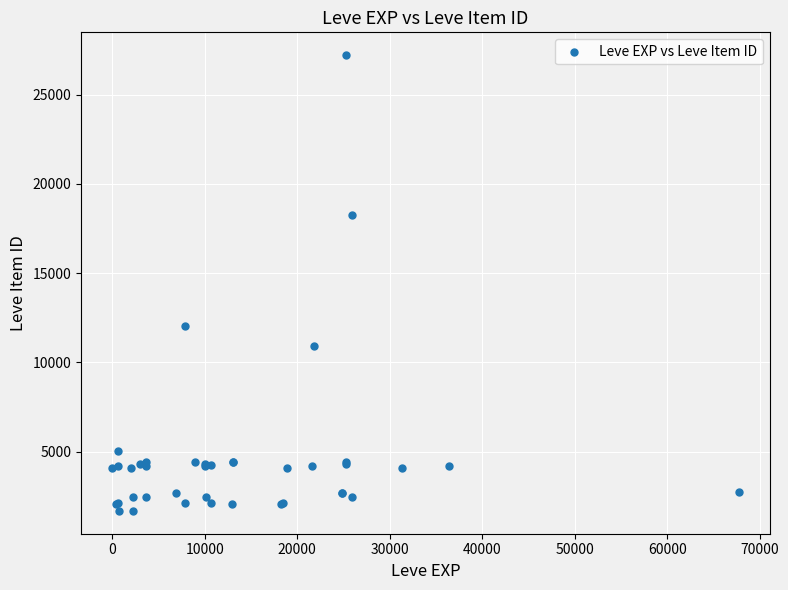

What Y value in the scatter plot is closest to 14448?

12018